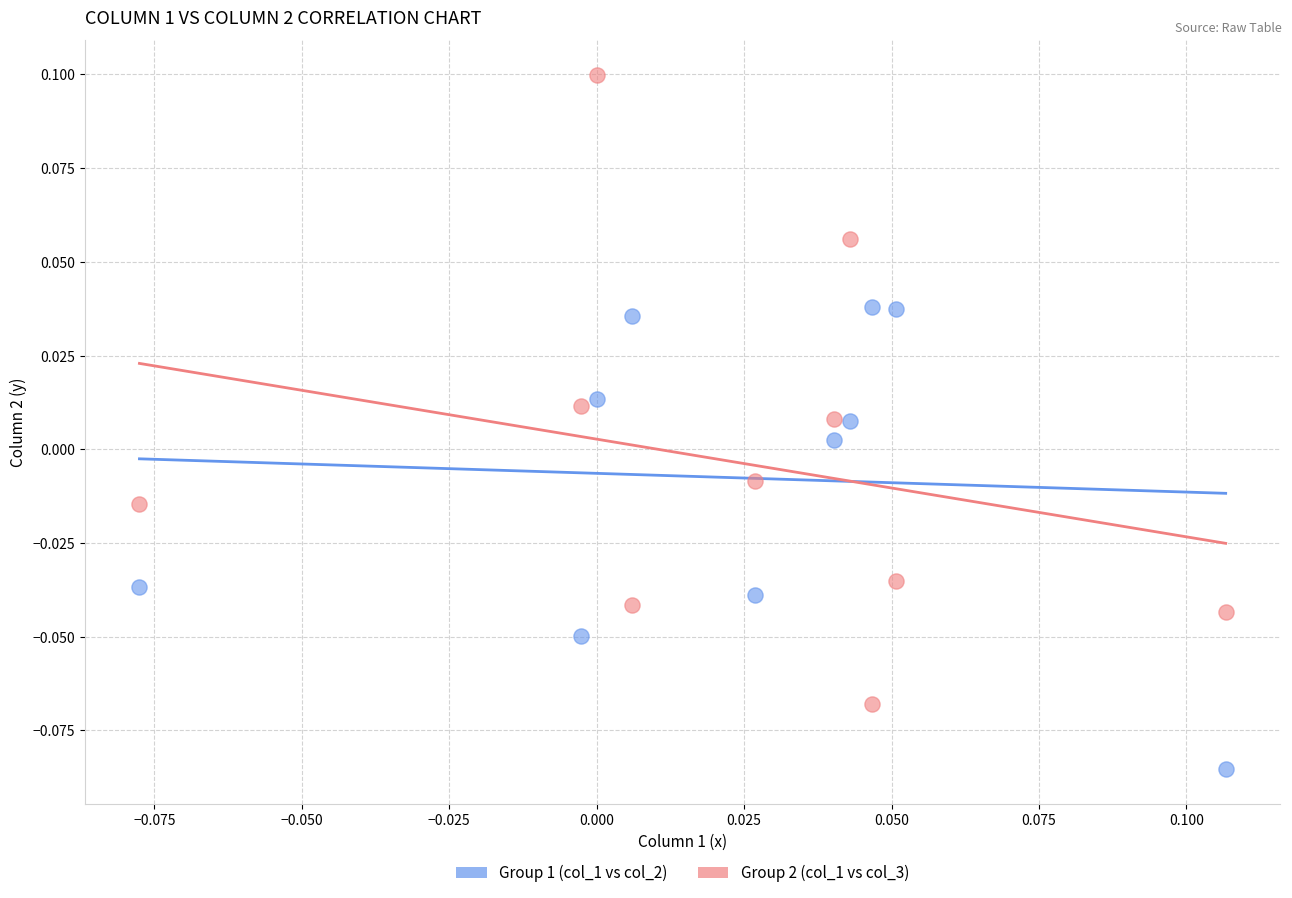

Count the number of points in this scatter plot.

20